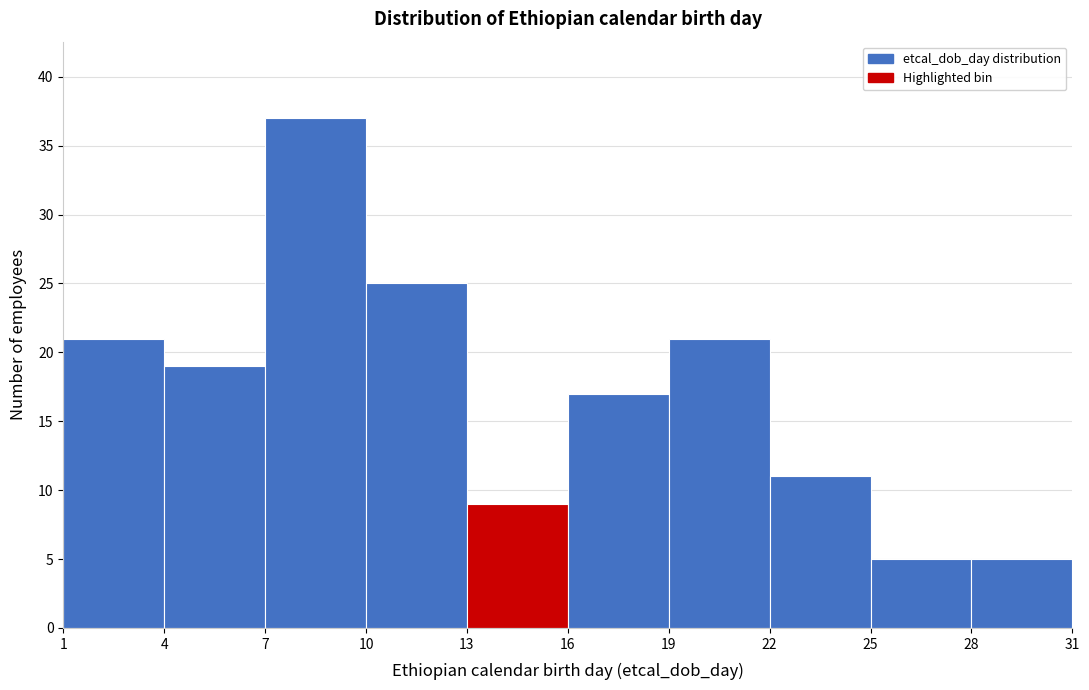

Reading left to right, list every bar in this chart as the range it spans on the x-axis followed by its height. The values are not printed on the chart, so give them approximately, as read against the axis.

1 to 4: 21
4 to 7: 19
7 to 10: 37
10 to 13: 25
13 to 16: 9
16 to 19: 17
19 to 22: 21
22 to 25: 11
25 to 28: 5
28 to 31: 5